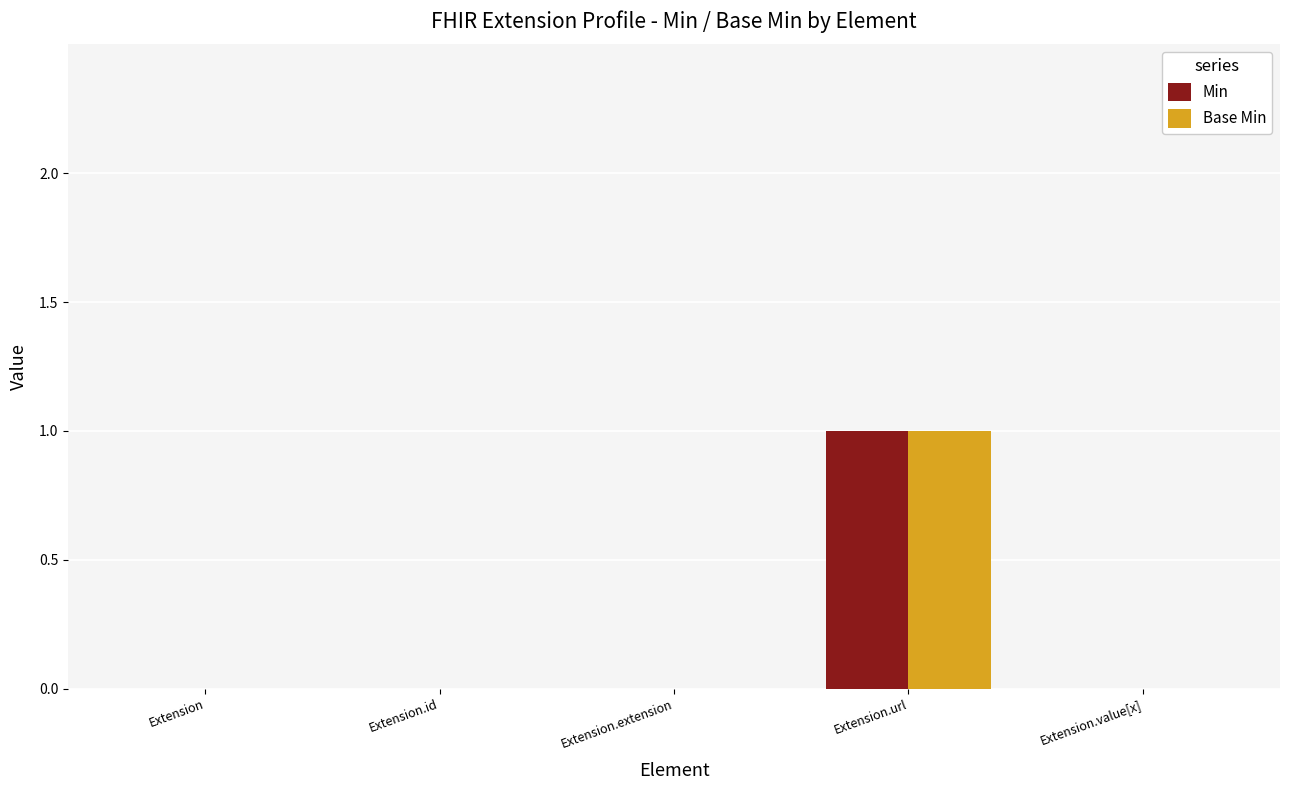

At which category does the chart reach its peak across all series?

Extension.url